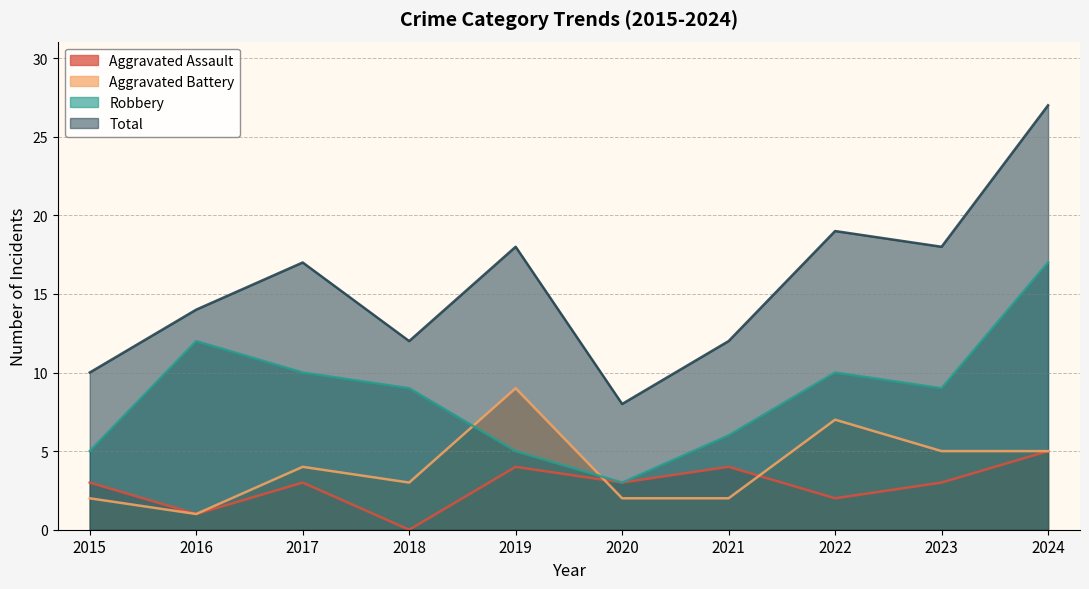

Which series changed the most between 2016 and 2024?

Total